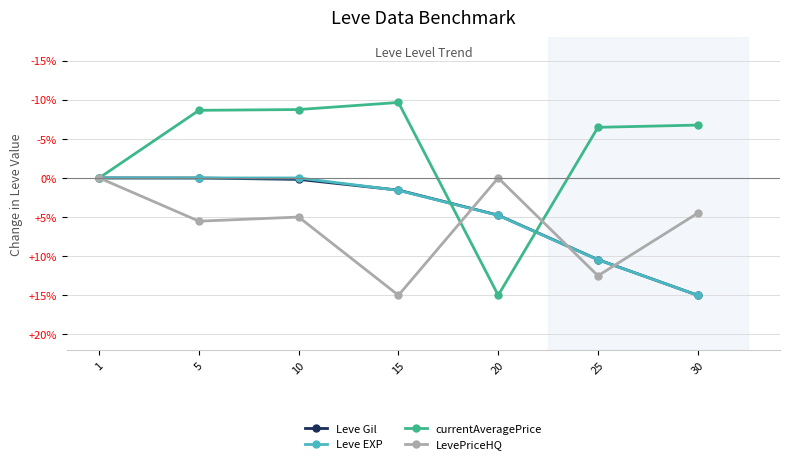

What is the difference between the highest and lowest values at 15?

24.6